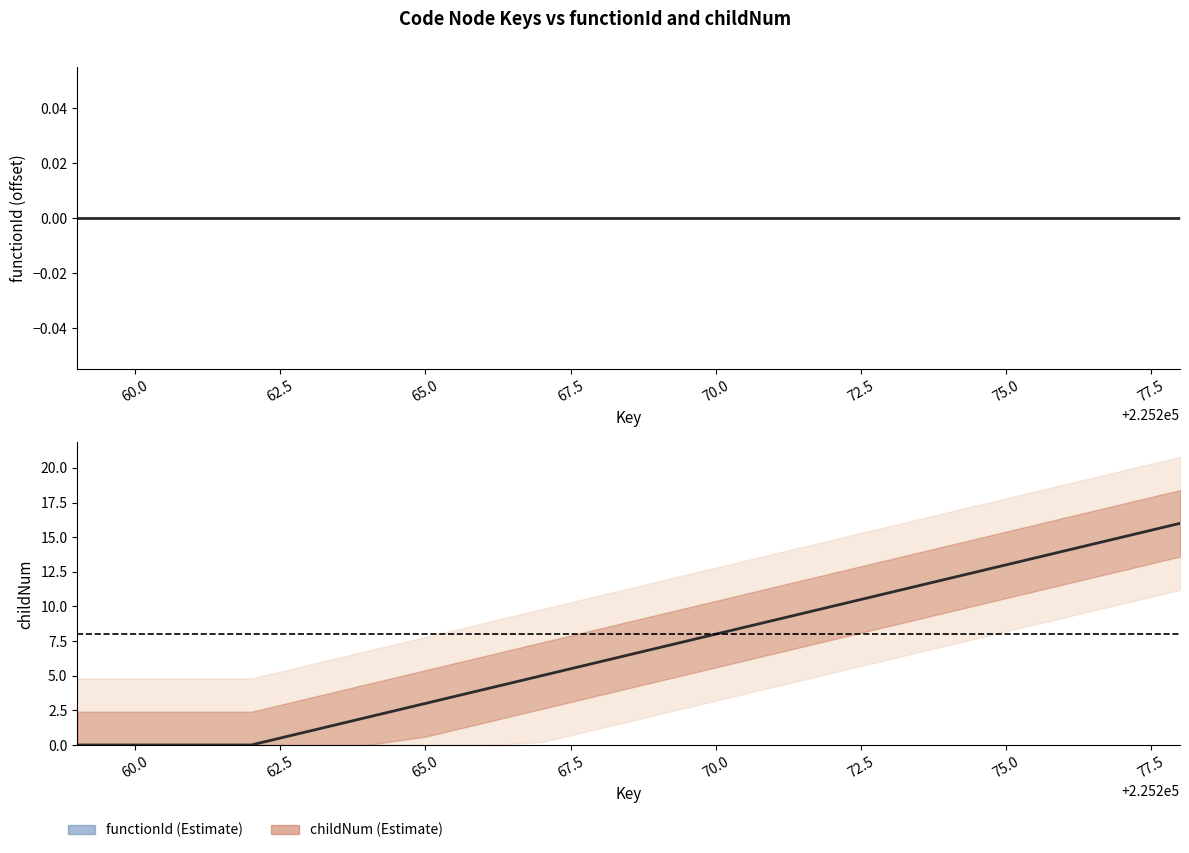

List the series in order of their peak value, lowest first.

functionId (normalized), childNum